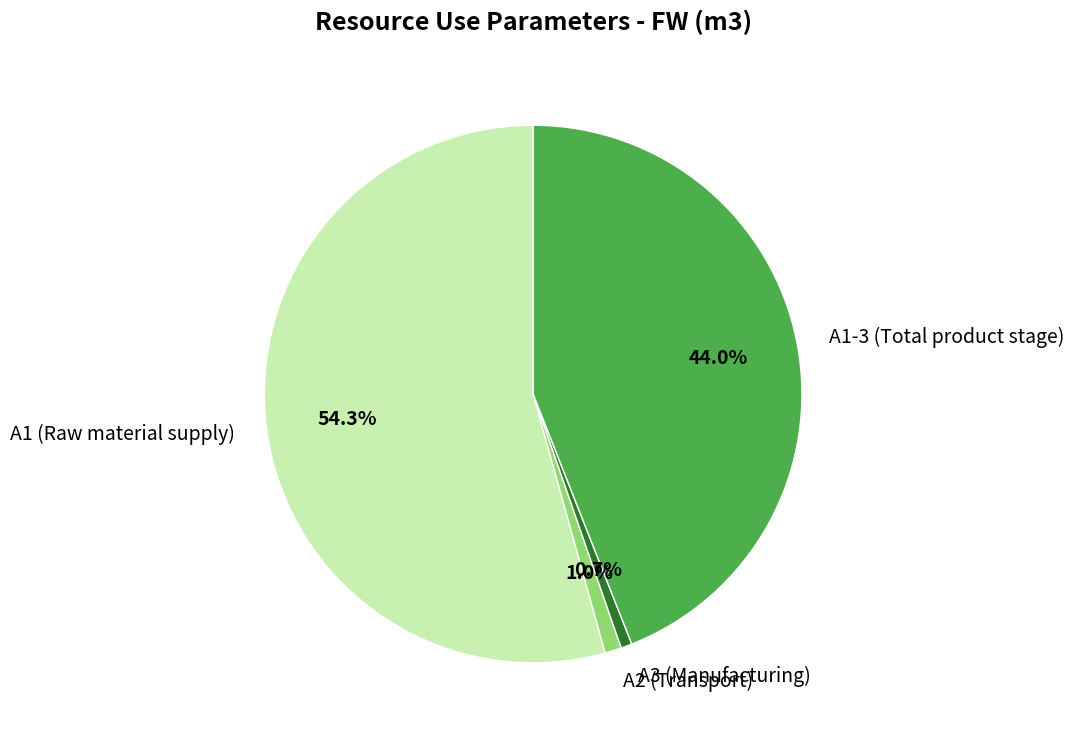

Between A3 (Manufacturing) and A1 (Raw material supply), which is larger?

A1 (Raw material supply)